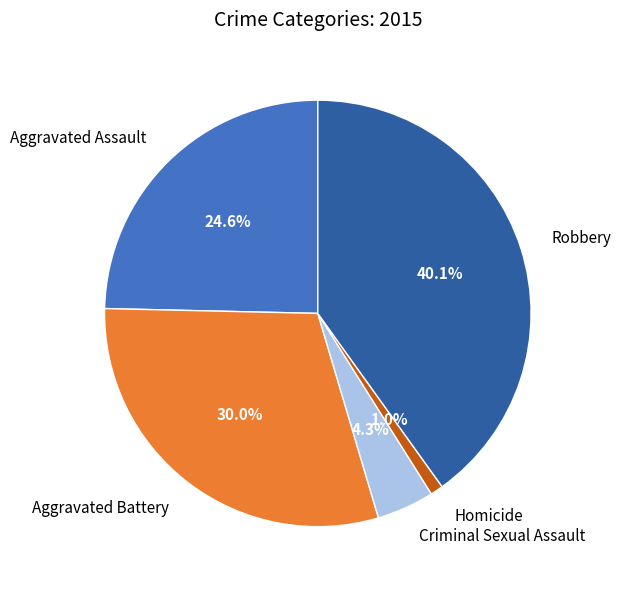

How many segments does this pie chart have?

5